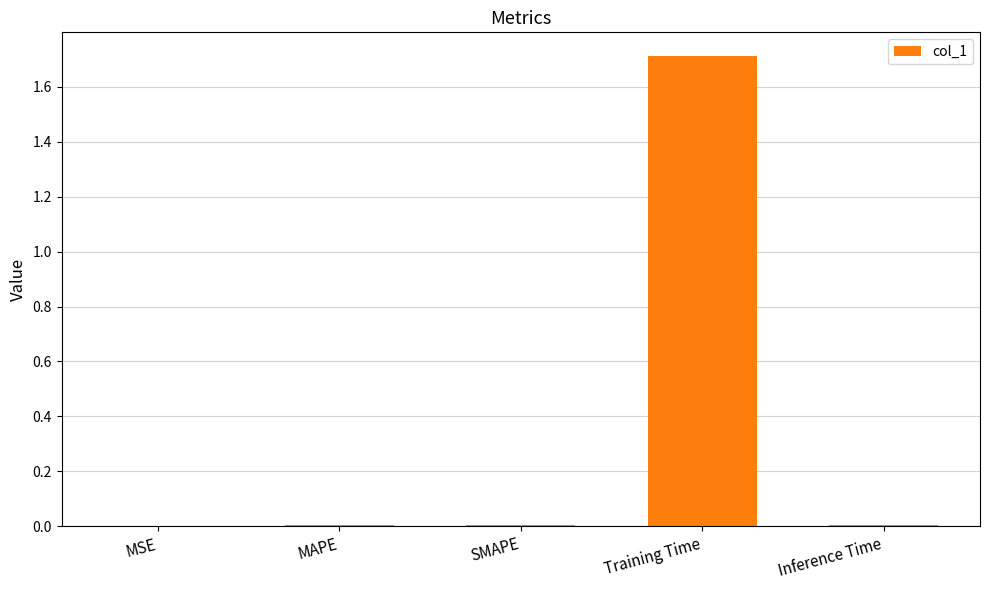

Between Training Time and Inference Time, which is larger?

Training Time